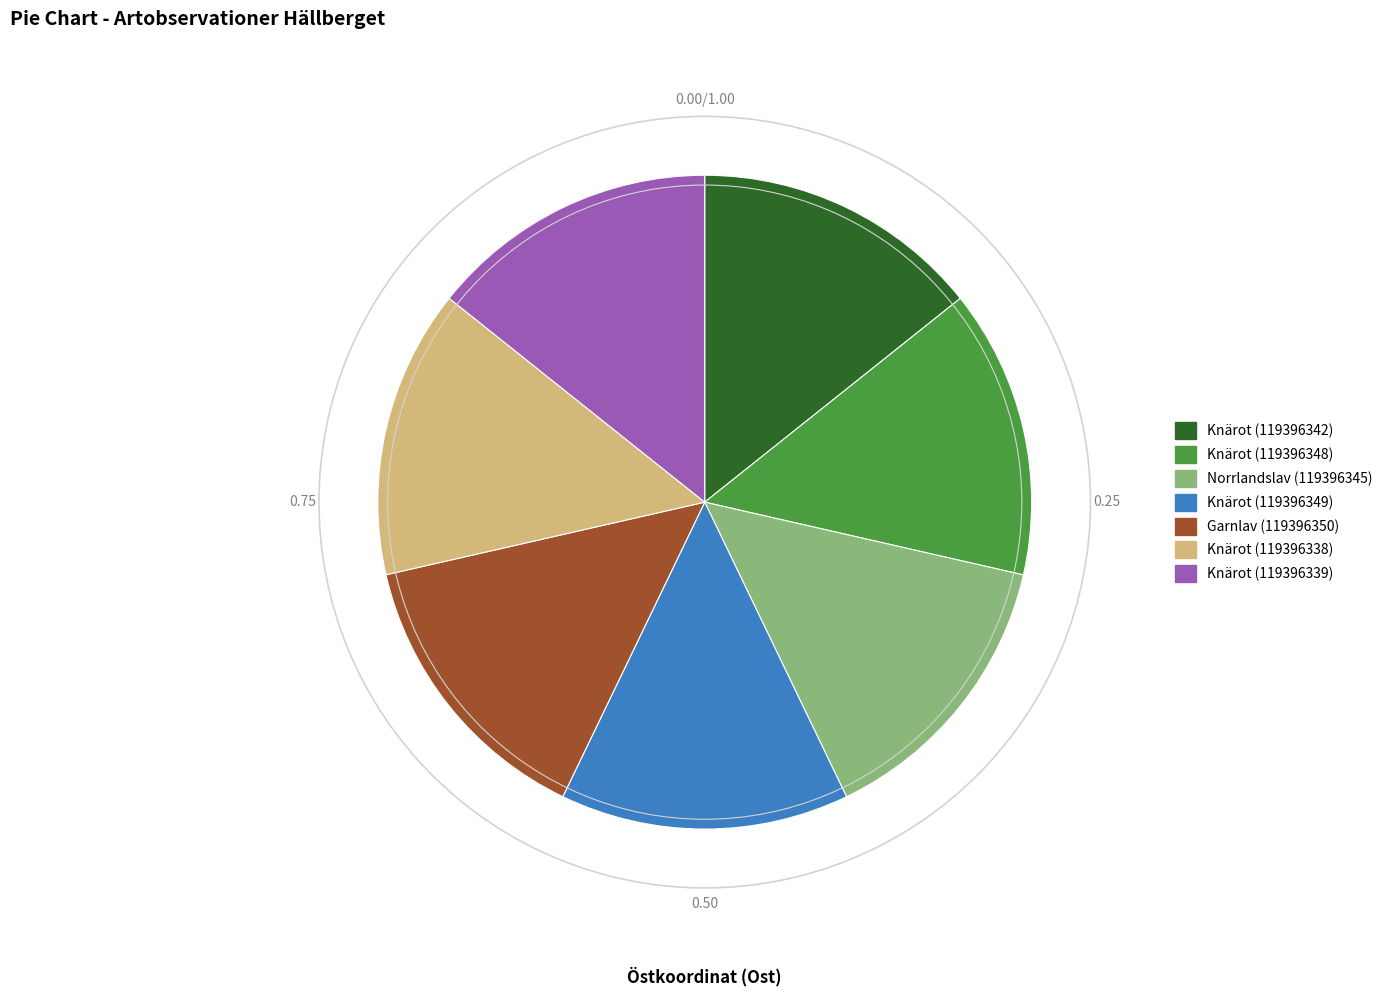

Combined, do Knärot (119396349) and Knärot (119396338) account for over 50%?

No